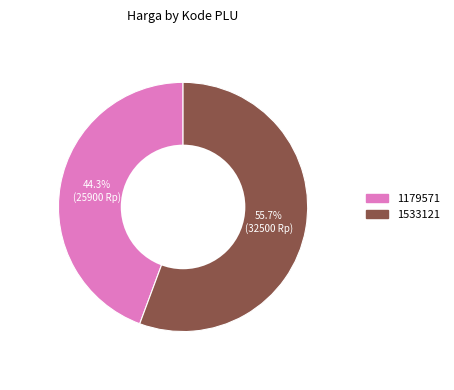

Which category has the biggest portion of the pie?

1533121